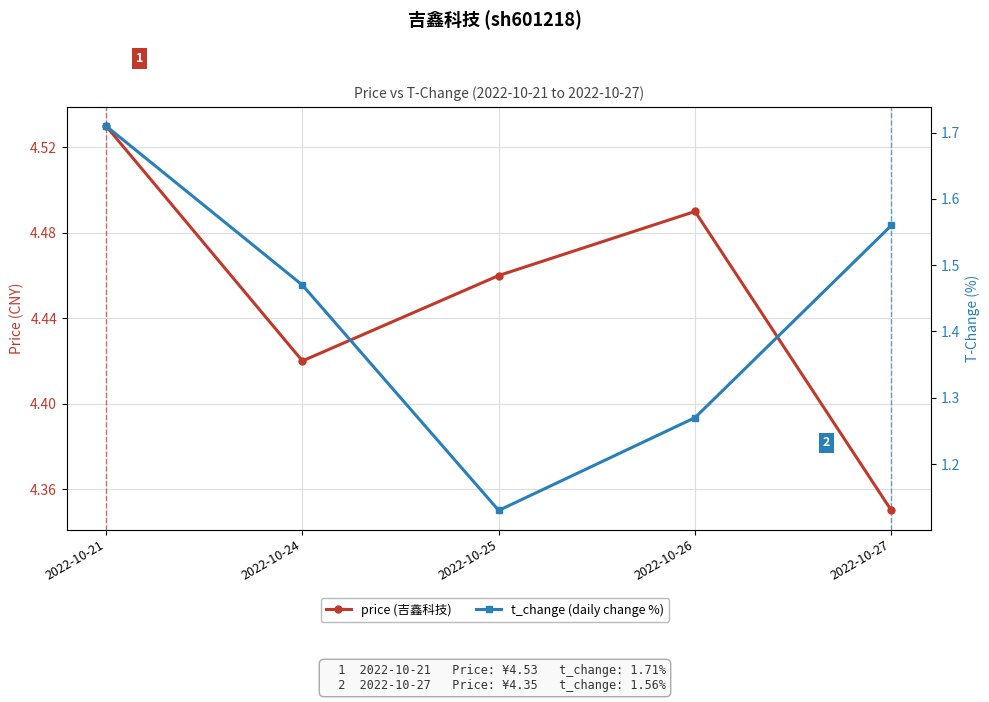

What is the average value of the t_change (daily change %) series?

1.4